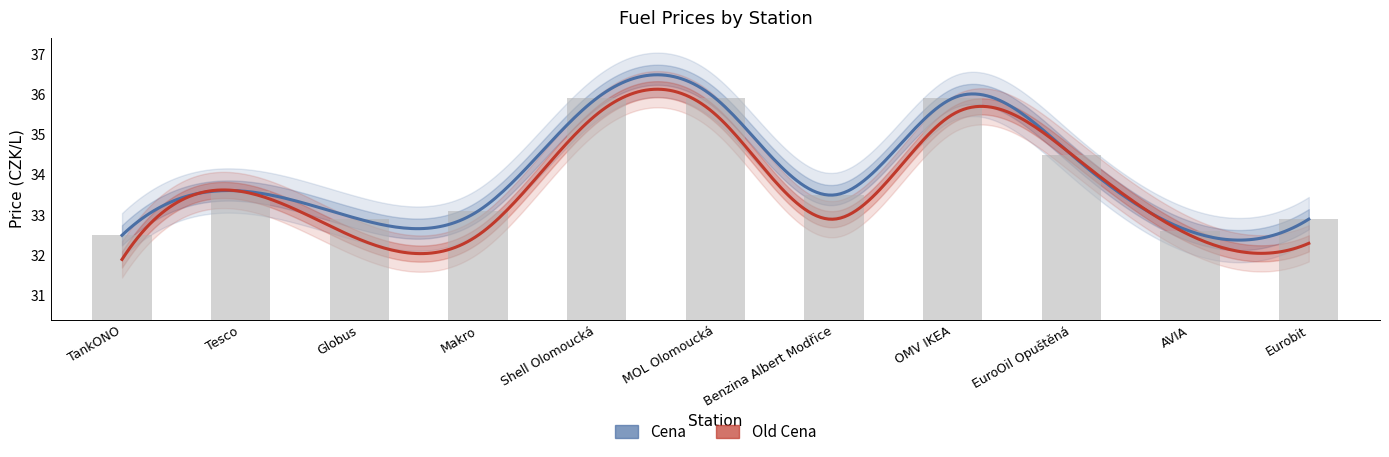

What value does the data have at Makro?

33.1